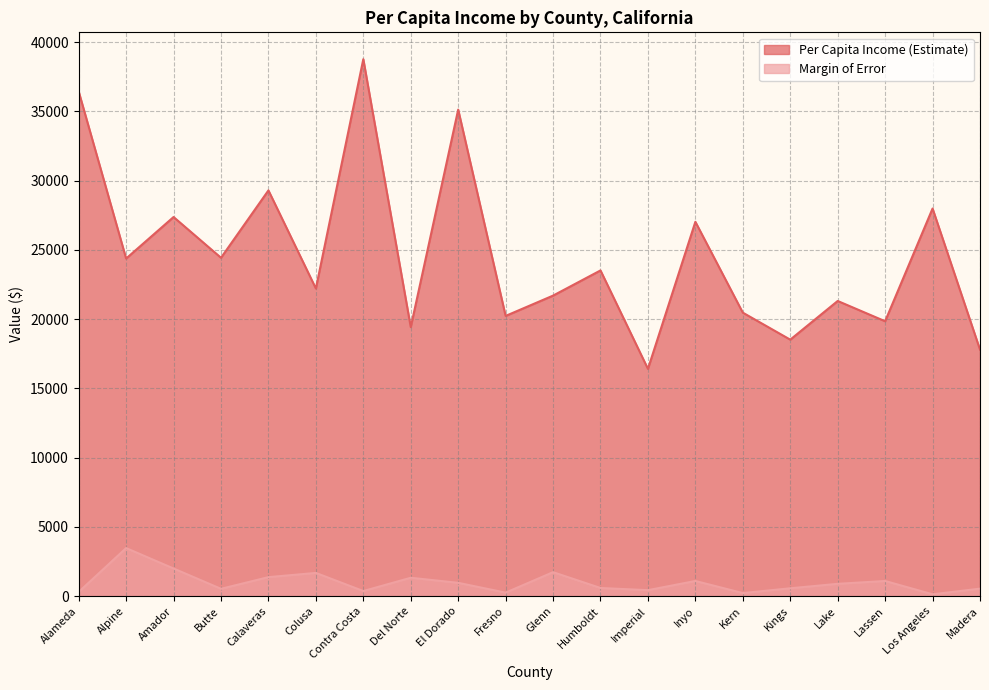

What is the label of the 9th point from the right?

Humboldt